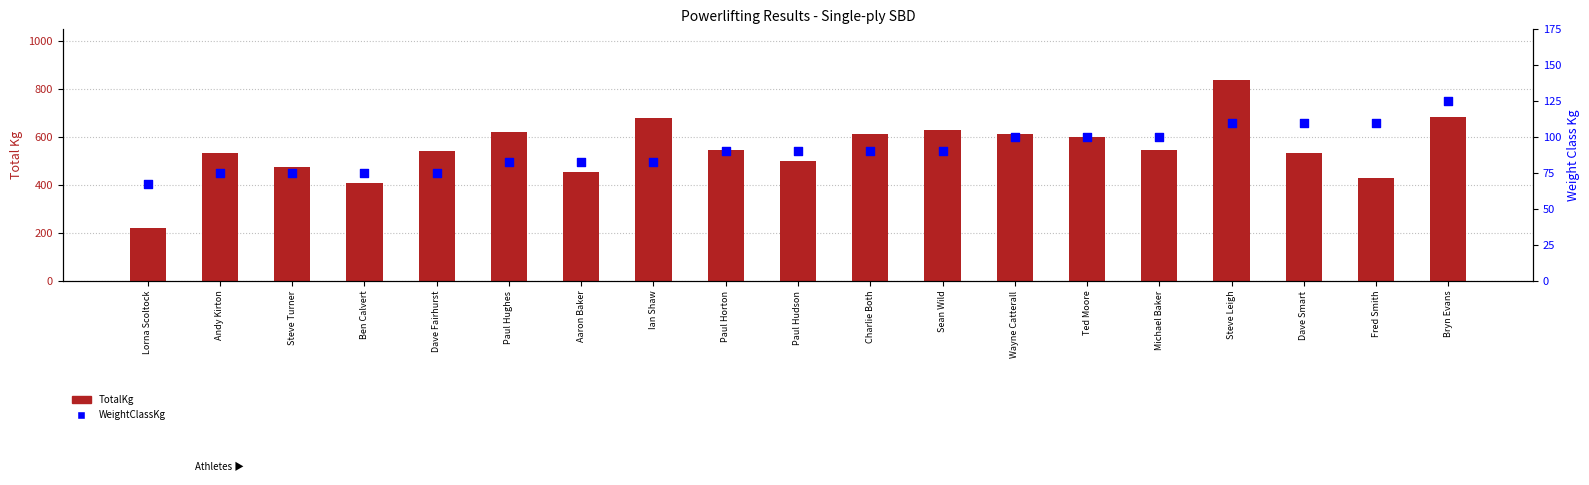

At how many categories does at least one series exceed 280?

18